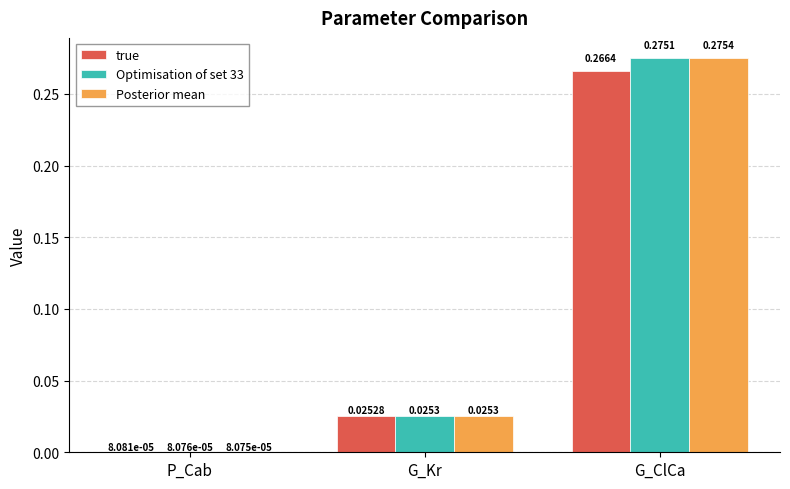

Are the bars horizontal?

No